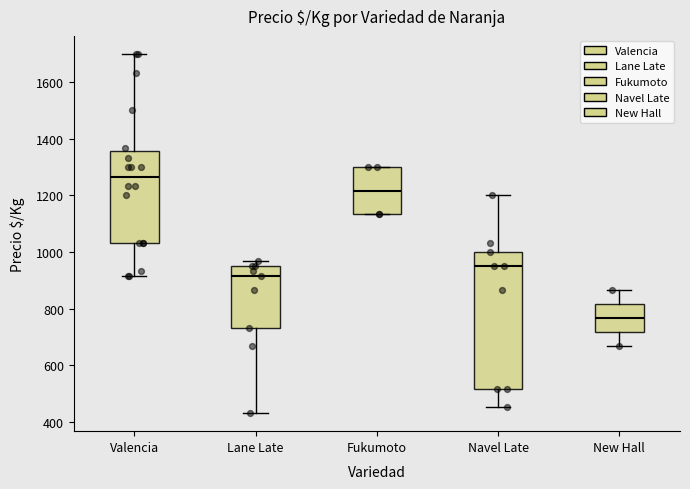

Comparing the boxes themselves (not the whiskers), which one is the tallest?

Navel Late